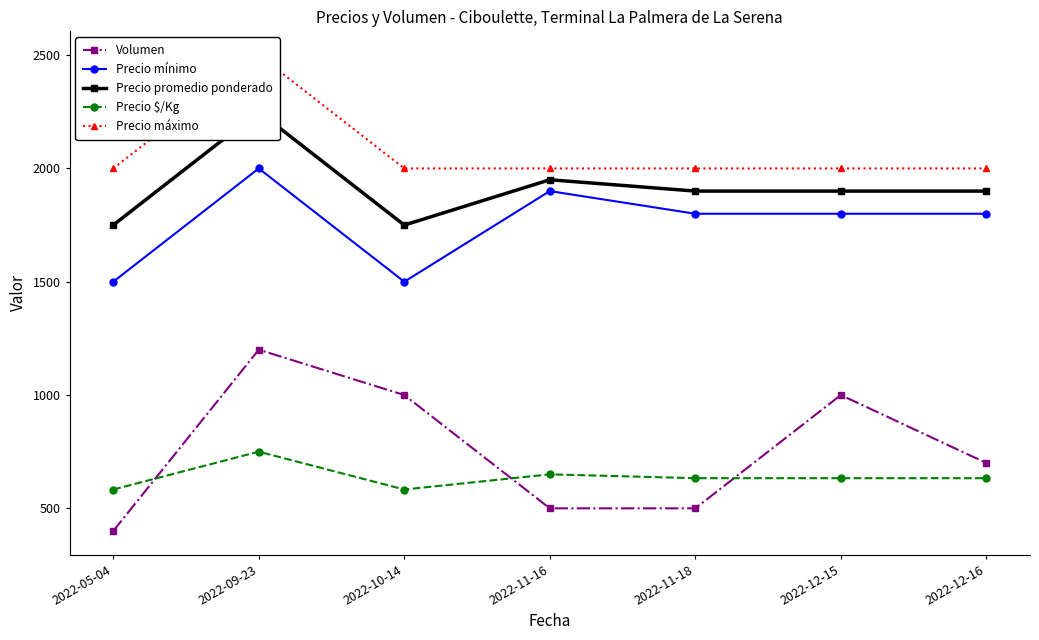

Count the Volumen values in the range 500 to 1000.

5